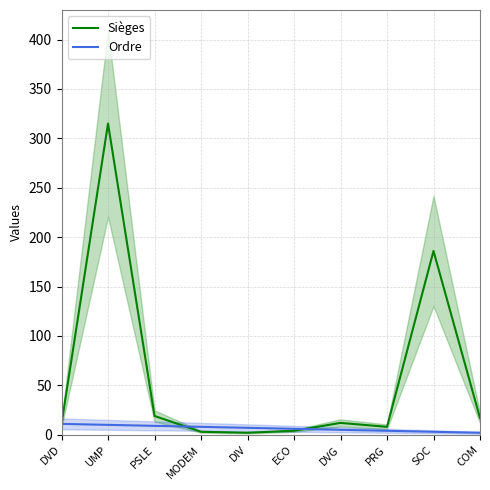

The Sièges series shows 8 at PRG. True or false?

True